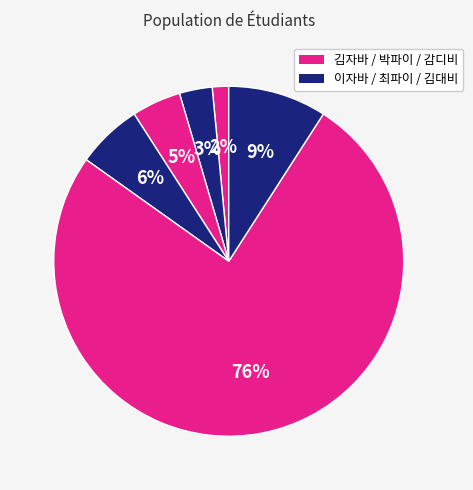

Count the number of slices in the pie.

6